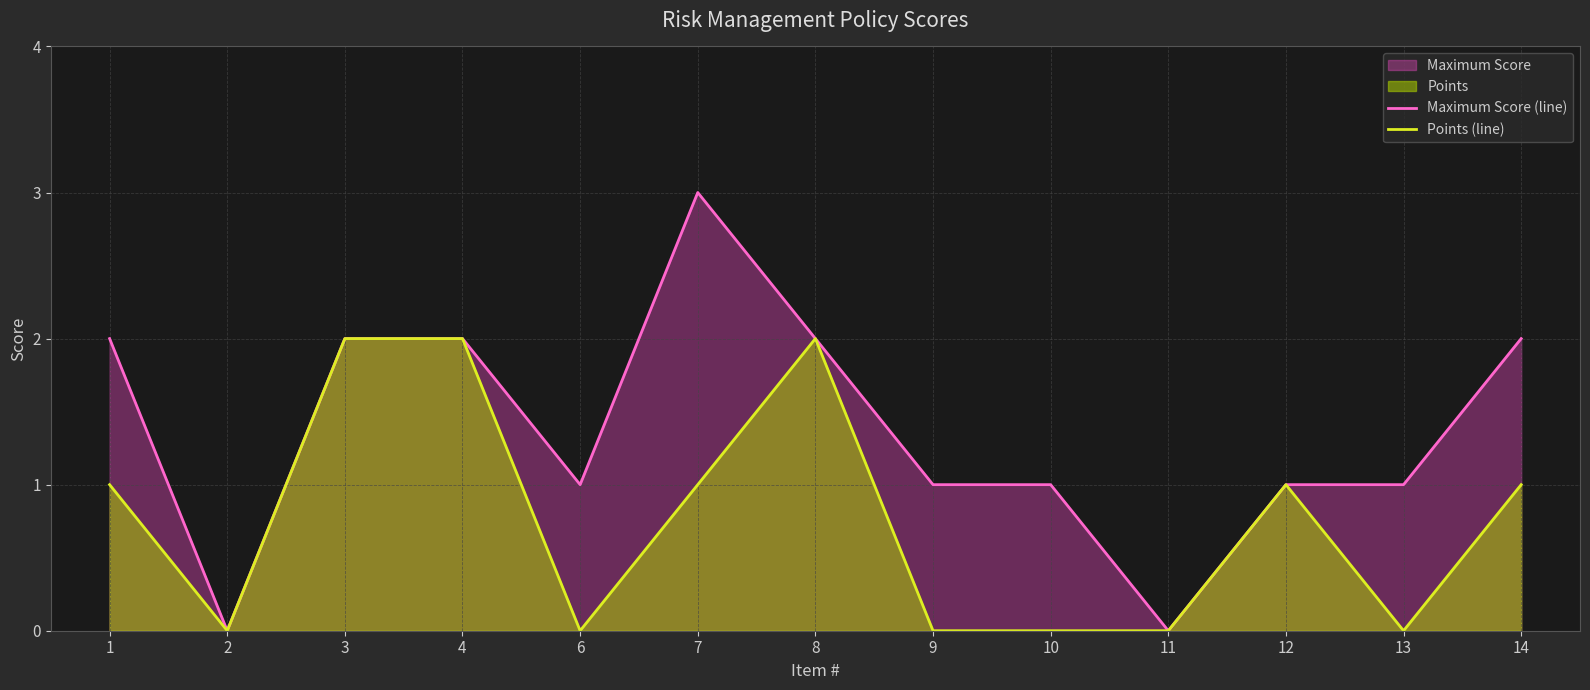

Which series has the largest total across all categories?

Maximum Score (line)